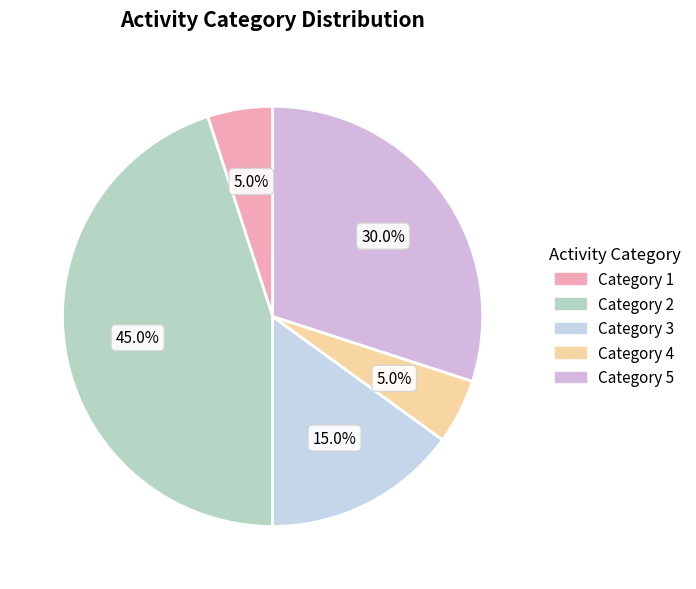

To the nearest percent, what is the difference between the largest and smallest slice percentages?

40%